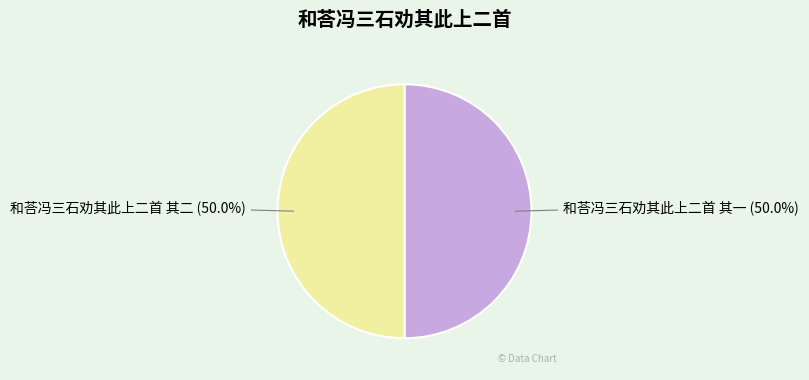

What is the ratio of the value at 和荅冯三石劝其此上二首 其一 to the value at 和荅冯三石劝其此上二首 其二?

1.0